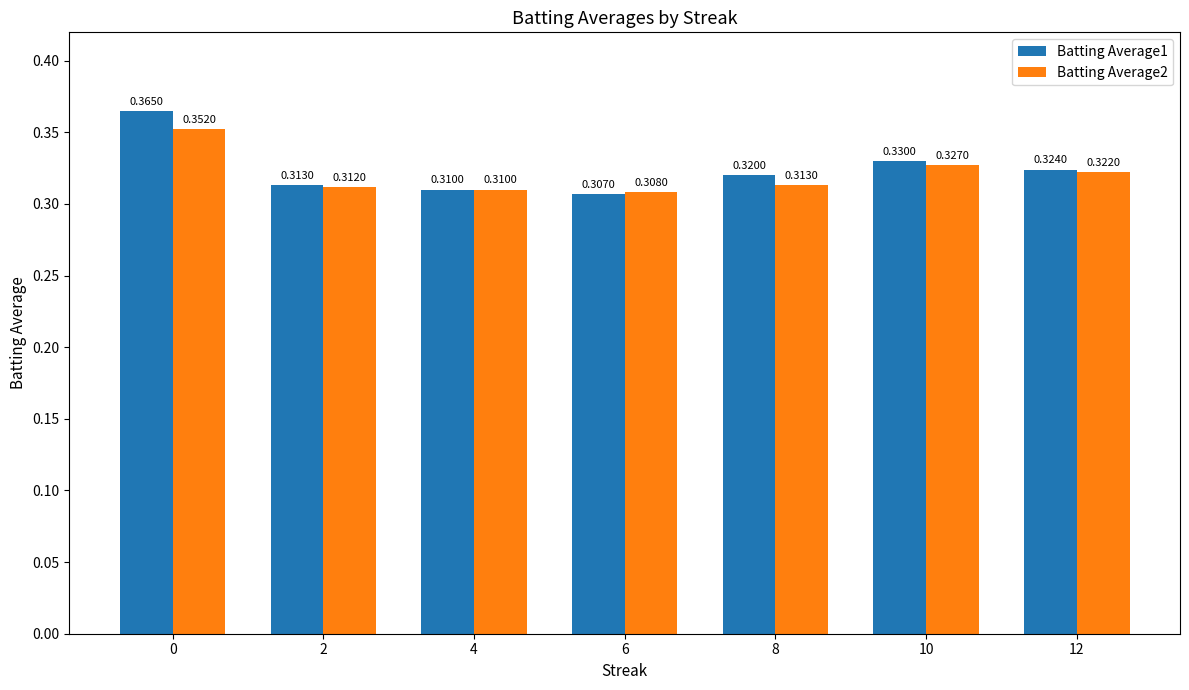

Which series changed the most between 0 and 8?

Batting Average1